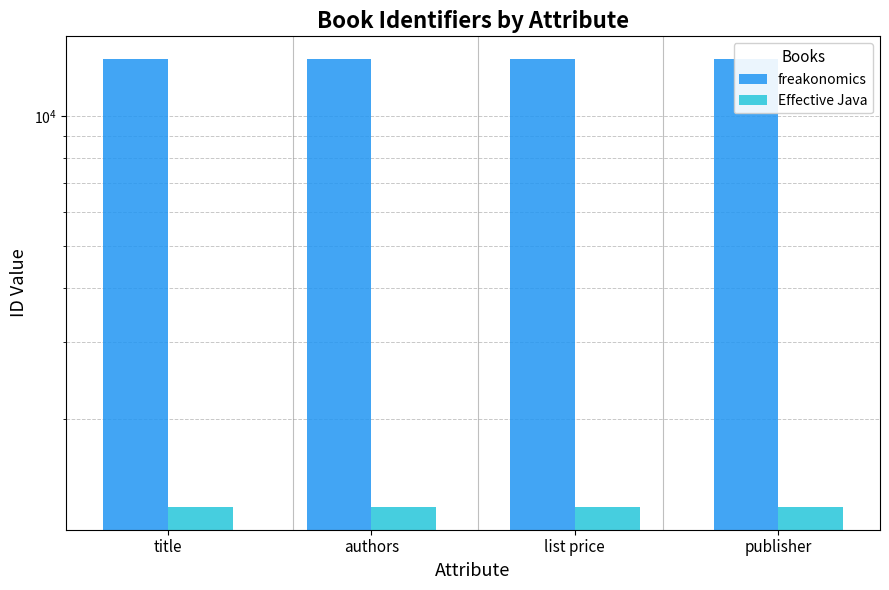

Which series has the widest spread of values?

freakonomics